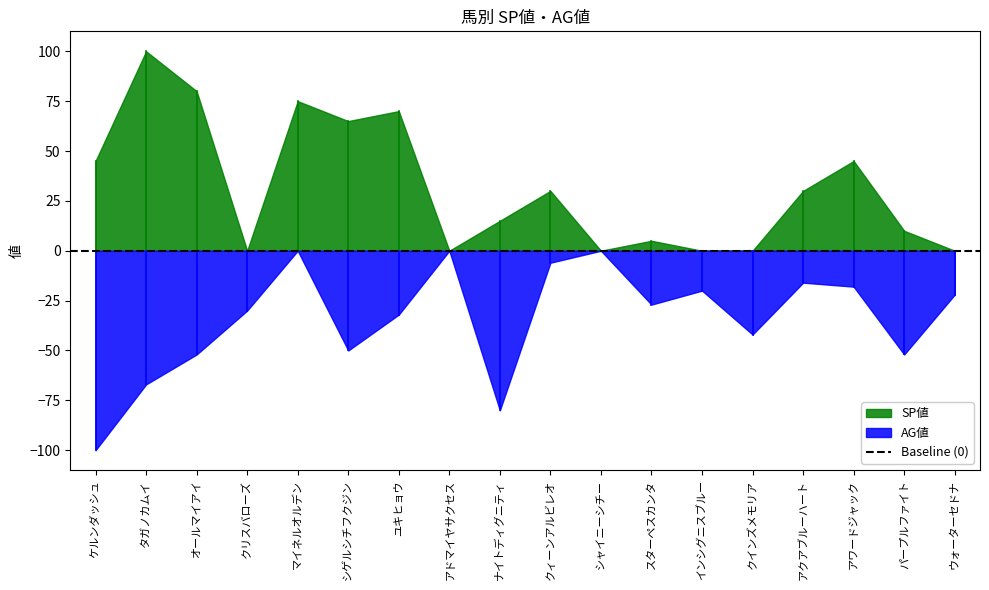

At how many categories does at least one series exceed 59?

5